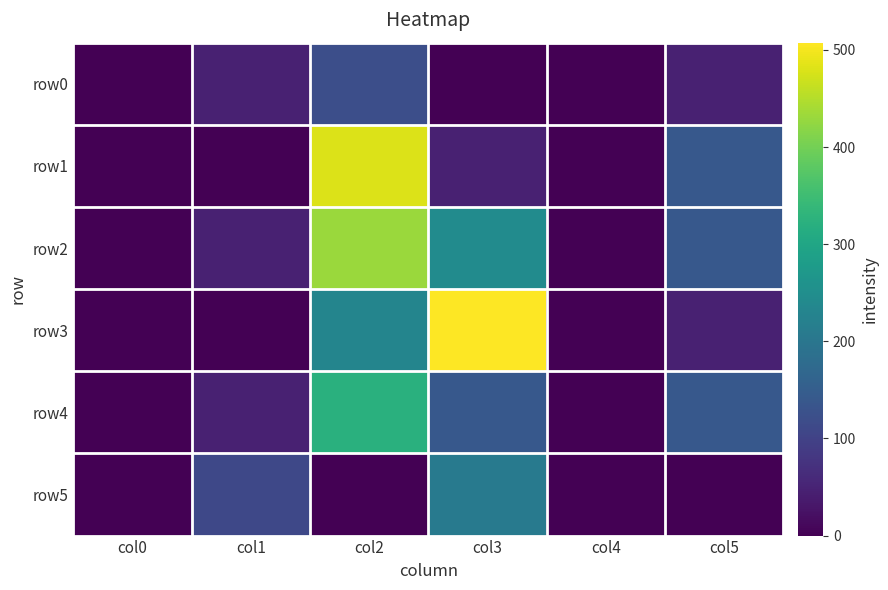

Reading left to right, what are all the values shown in this chart?

row0: col0=0.0	col1=46.0	col2=121.4	col3=0.0	col4=0.0	col5=46.0
row1: col0=0.0	col1=0.0	col2=481.4	col3=46.0	col4=0.0	col5=140.0
row2: col0=0.0	col1=46.0	col2=431.4	col3=244.0	col4=0.0	col5=140.0
row3: col0=0.0	col1=0.0	col2=231.4	col3=507.4	col4=0.0	col5=46.0
row4: col0=0.0	col1=46.0	col2=321.4	col3=140.0	col4=0.0	col5=140.0
row5: col0=0.0	col1=110.0	col2=0.0	col3=210.0	col4=0.0	col5=0.0